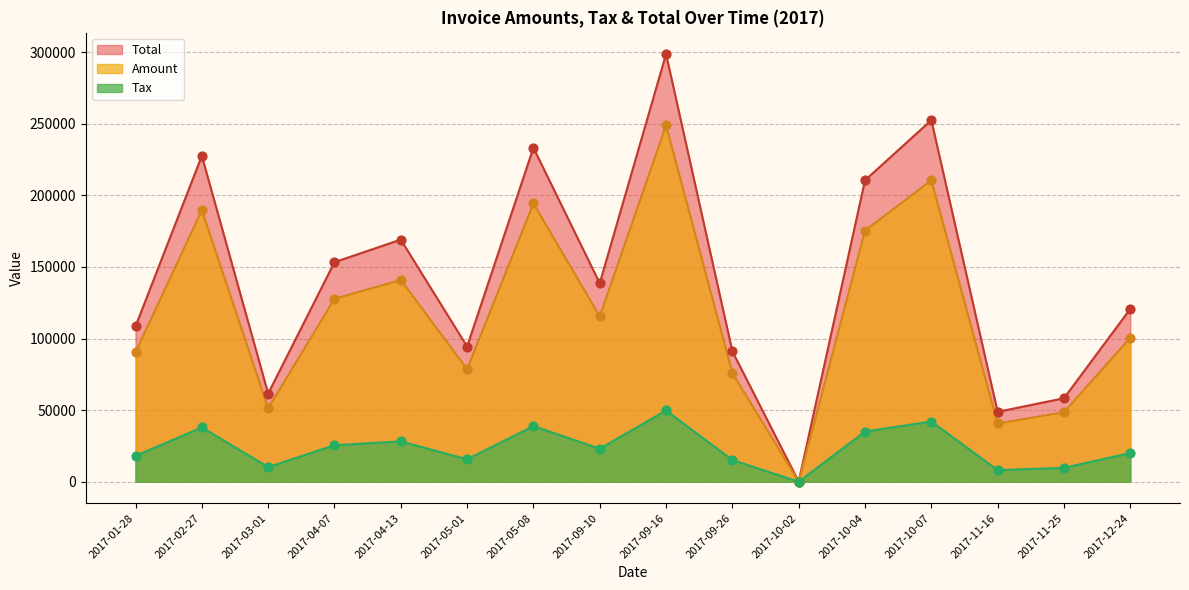

At which category is the sum across all series the highest?

2017-11-16